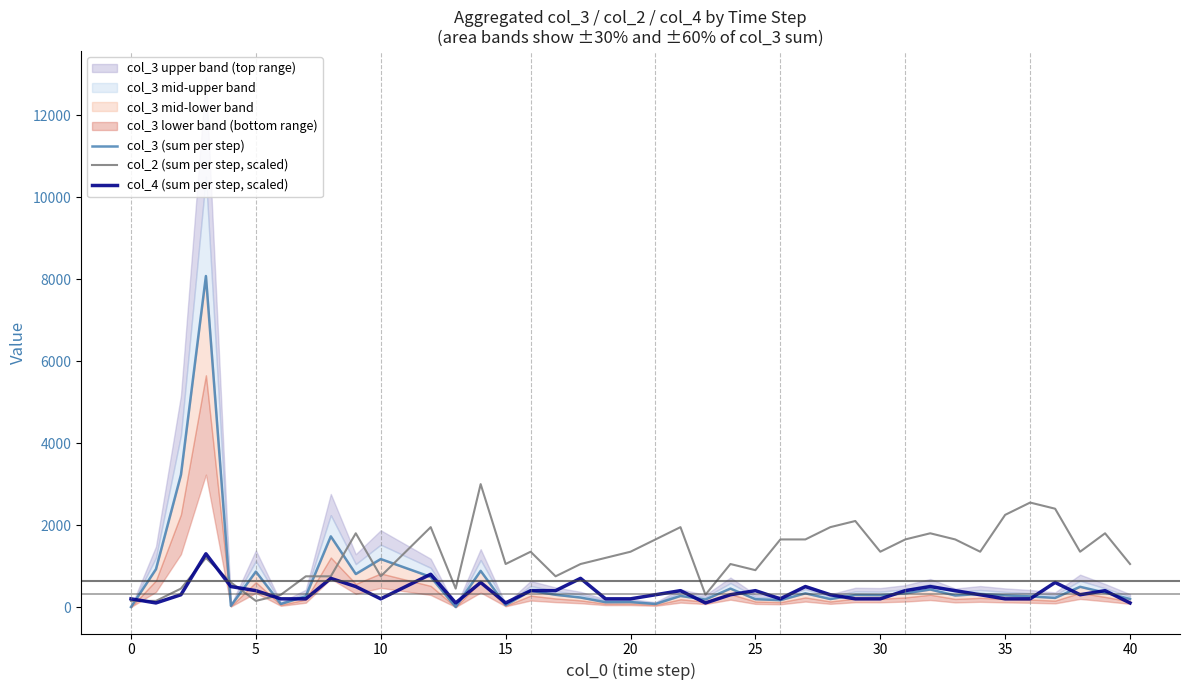

Does the chart display data point markers on the line(s)?

No